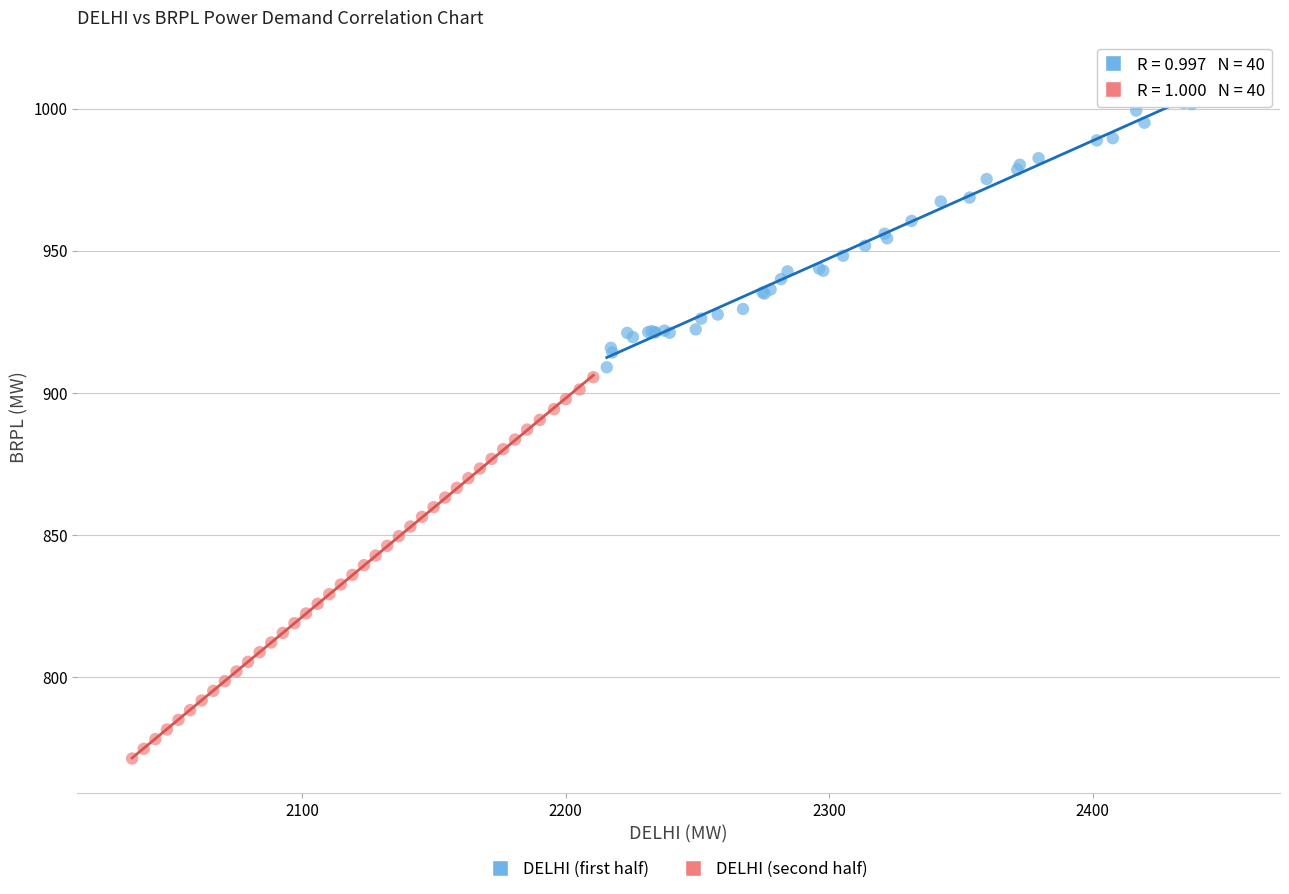

Which series has the largest Y range (max minus min)?

DELHI (second half)